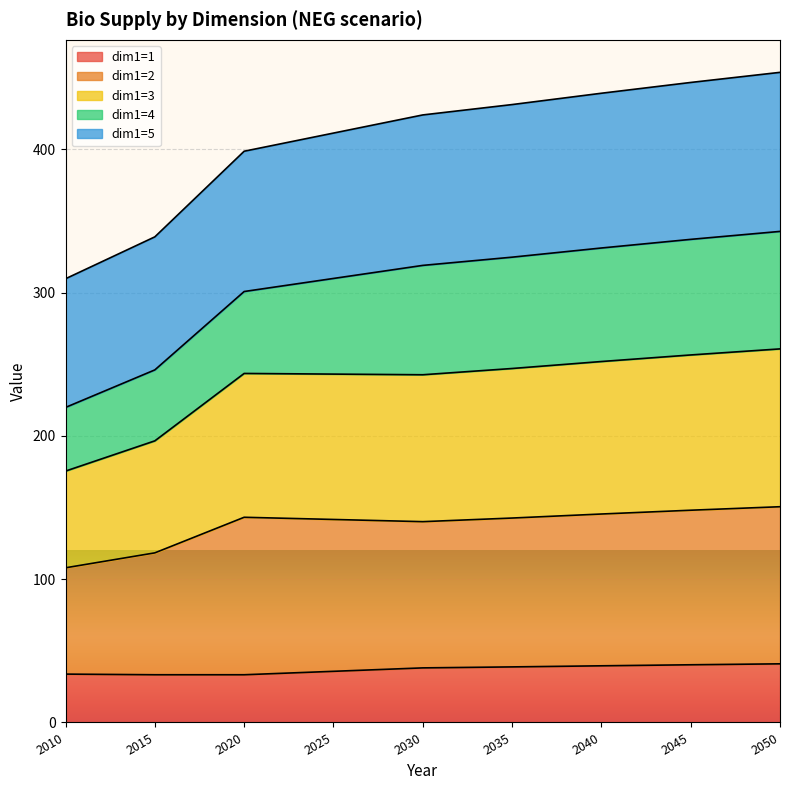

What is the total value across all series at 2050?

453.7